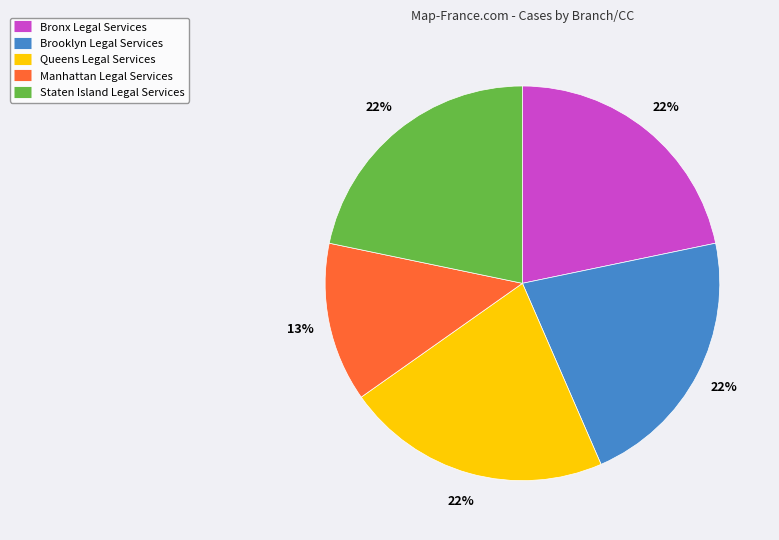

True or false: Manhattan Legal Services accounts for 1% of the total.

False